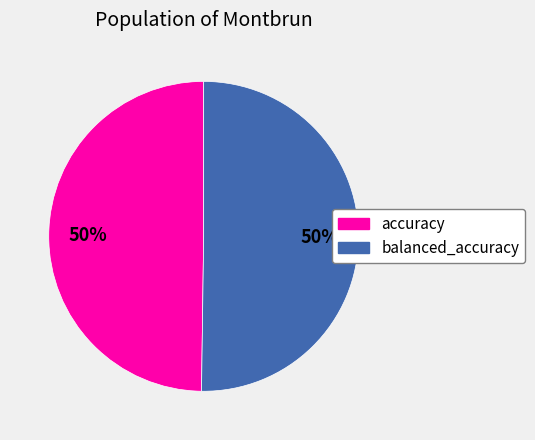

How many segments does this pie chart have?

2